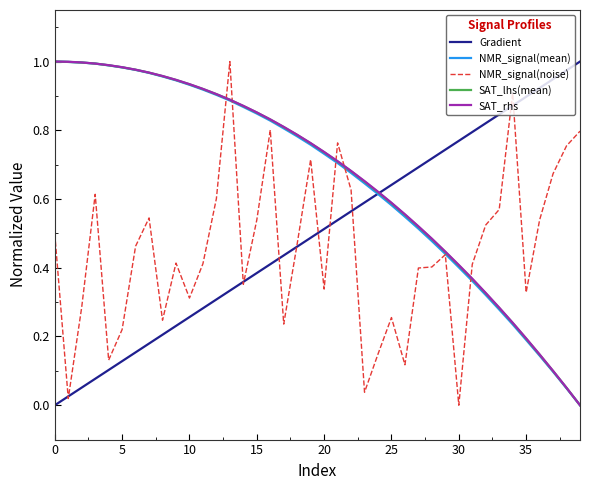

What is the average value of the NMR_signal(mean) series?

0.7